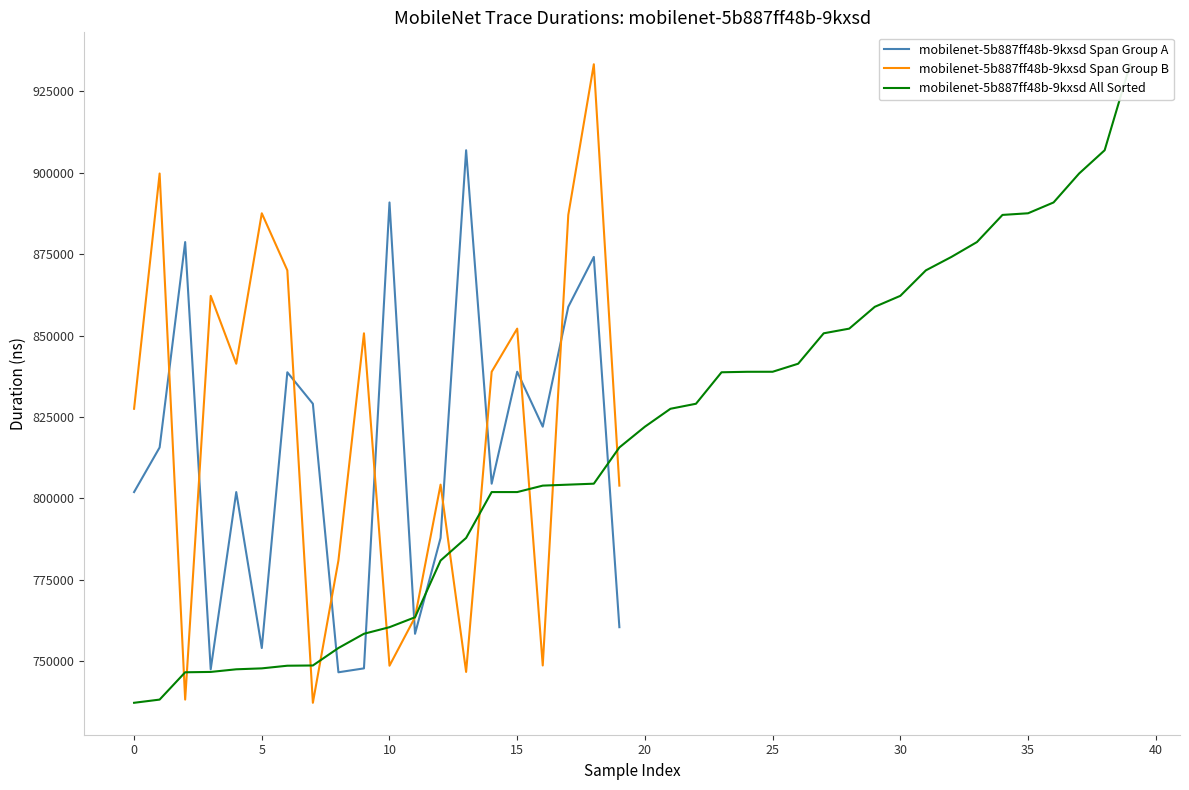

True or false: mobilenet-5b887ff48b-9kxsd Span Group B and mobilenet-5b887ff48b-9kxsd Span Group A cross at least once.

True